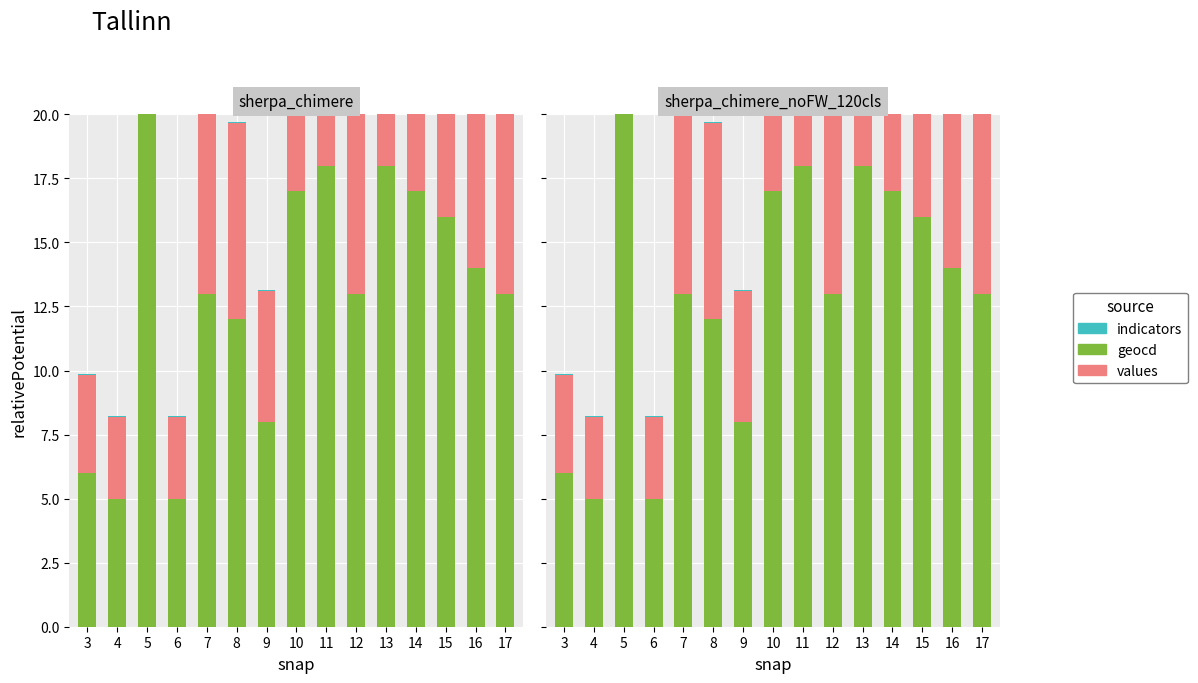

The indicators series shows 0.0 at 3. True or false?

False